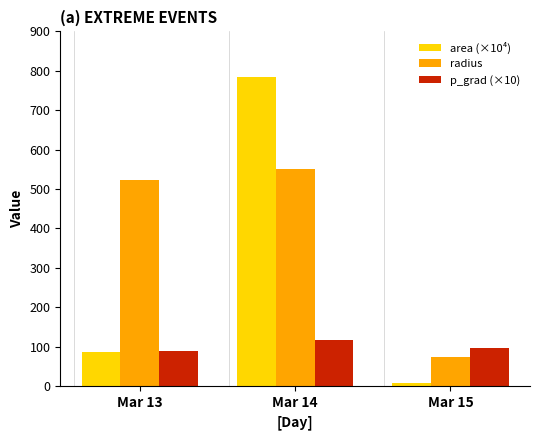

Is it true that radius equals 550.2 at Mar 14?

True